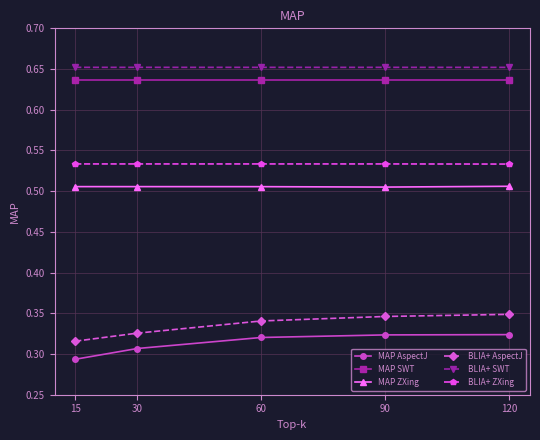

The value of MAP AspectJ at 15 is 0.4. True or false?

False